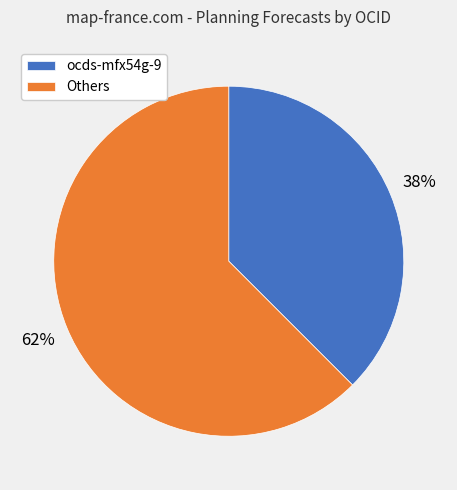

To the nearest percent, what is the average slice percentage?

50%